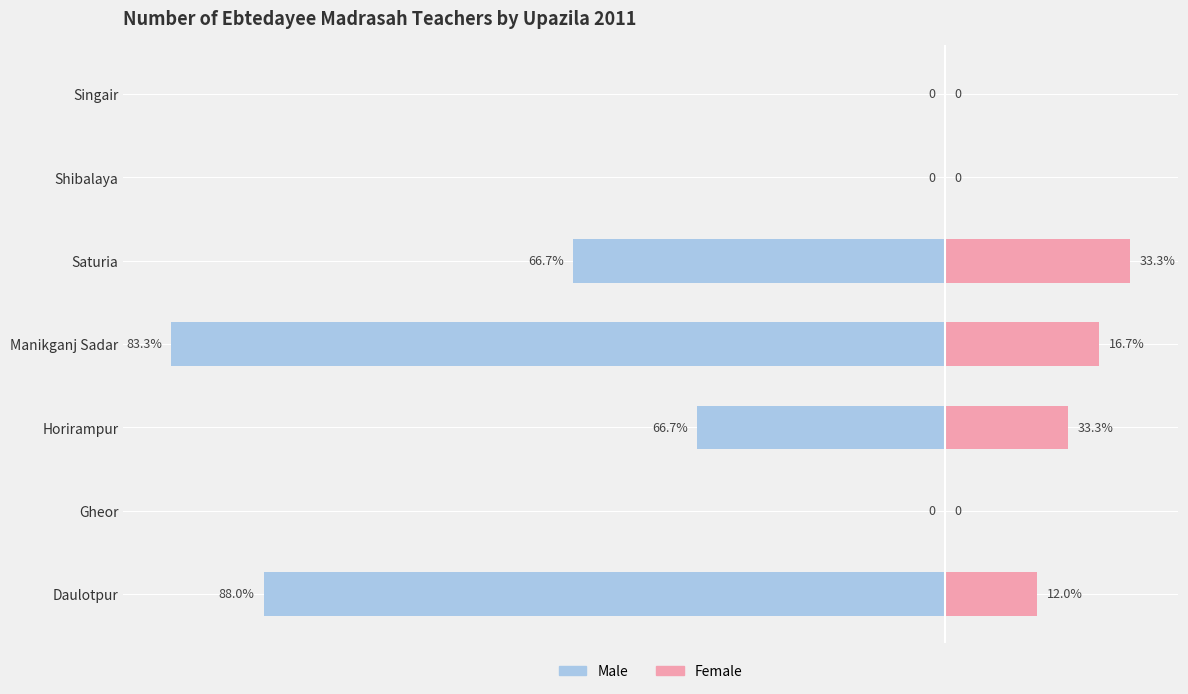

At Manikganj Sadar, list the series in order from smallest to largest.

Male, Female